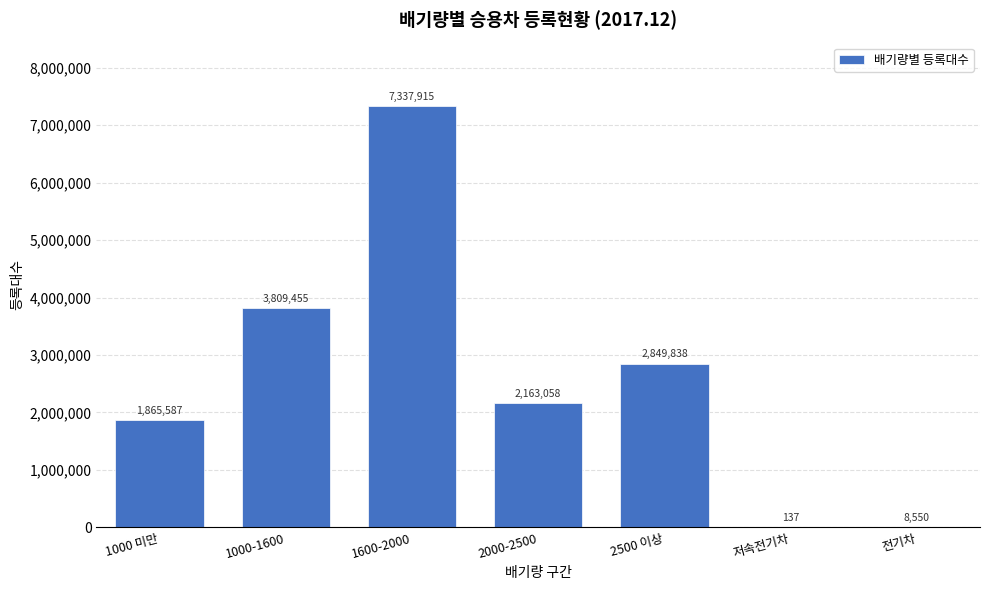

Reading left to right, list all the values displayed in this chart.

1000 미만=1865587	1000-1600=3809455	1600-2000=7337915	2000-2500=2163058	2500 이상=2849838	저속전기차=137	전기차=8550